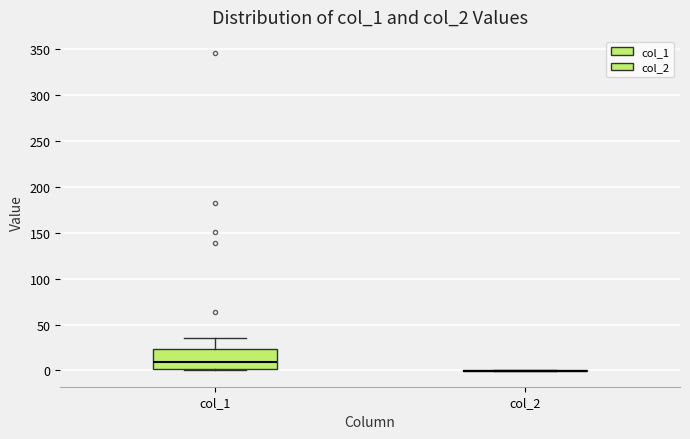

Reading left to right, read every box against the y-axis: the position of its median line, the range the box covers, and the ends of its whiskers. The values are not printed on the chart, so give them approximately, as read against the axis.

col_1: median 10, box 0 to 25, whiskers 0 (just below the box's lower edge) to 35
col_2: box collapsed to a line at 0, whiskers 0 to 0